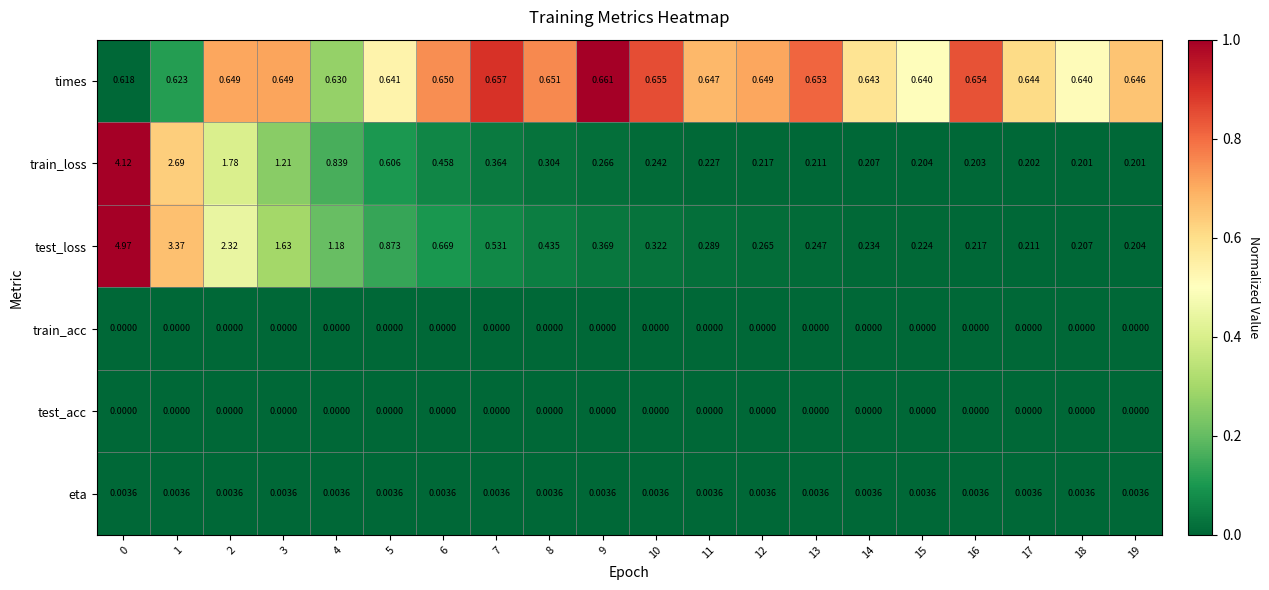

Between 3 and 19, which series saw the biggest shift?

test_loss